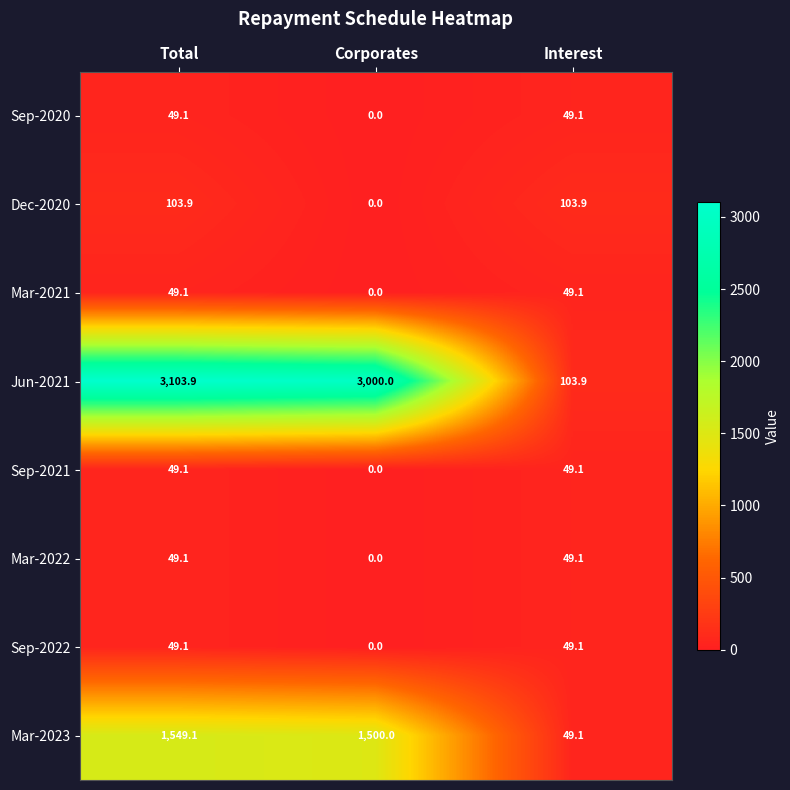

Where does the Mar-2023 series first go above 1500?

Total